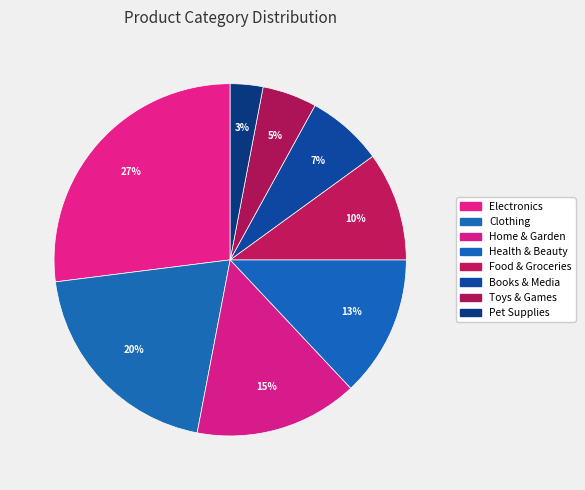

True or false: Food & Groceries accounts for 10% of the total.

True